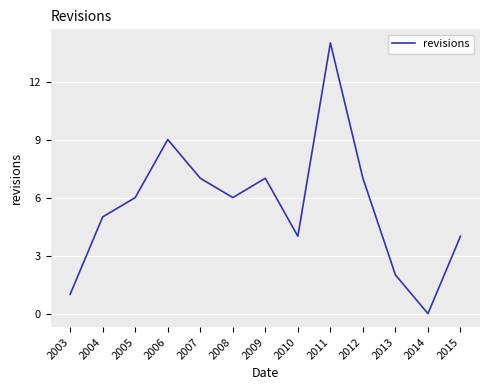

Reading left to right, what are all the values shown in this chart?

2003=1	2004=5	2005=6	2006=9	2007=7	2008=6	2009=7	2010=4	2011=14	2012=7	2013=2	2014=0	2015=4